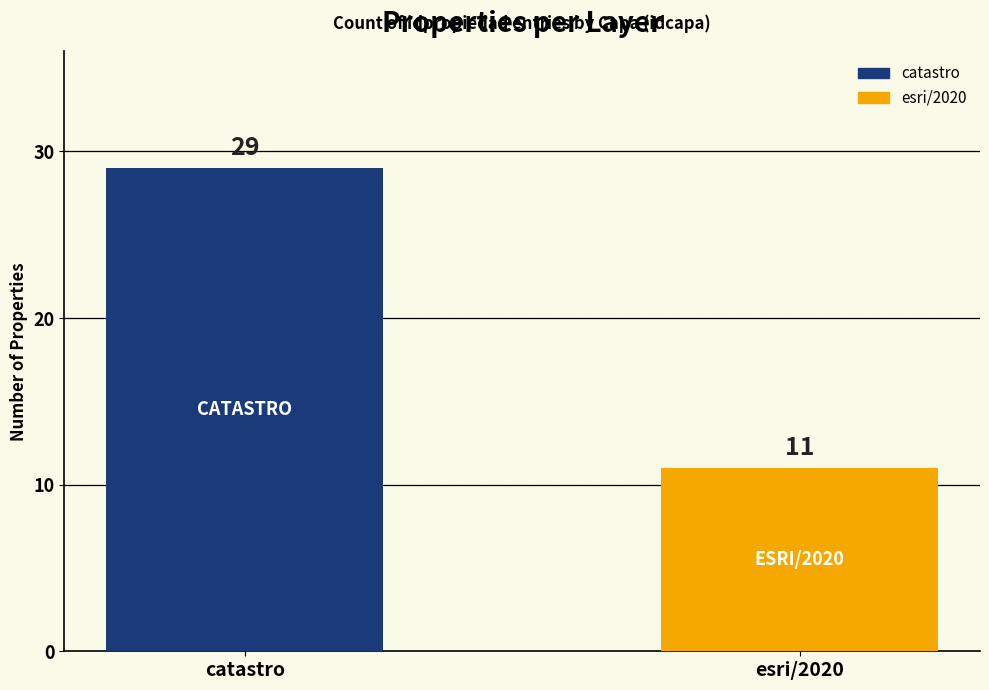

What is the minimum value shown in the chart?

11